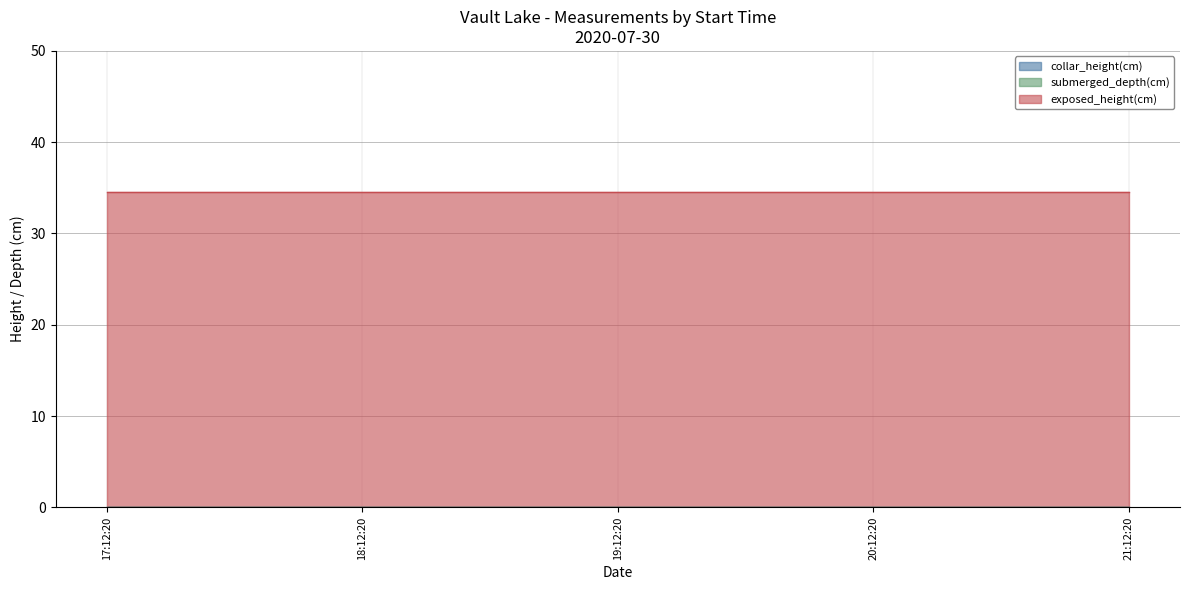

What is the label of the 2nd point from the left?

18:12:20